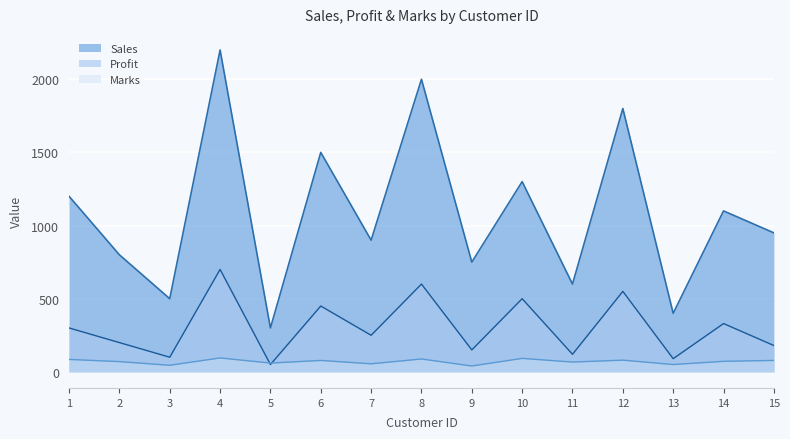

Which series has the largest total across all categories?

Sales